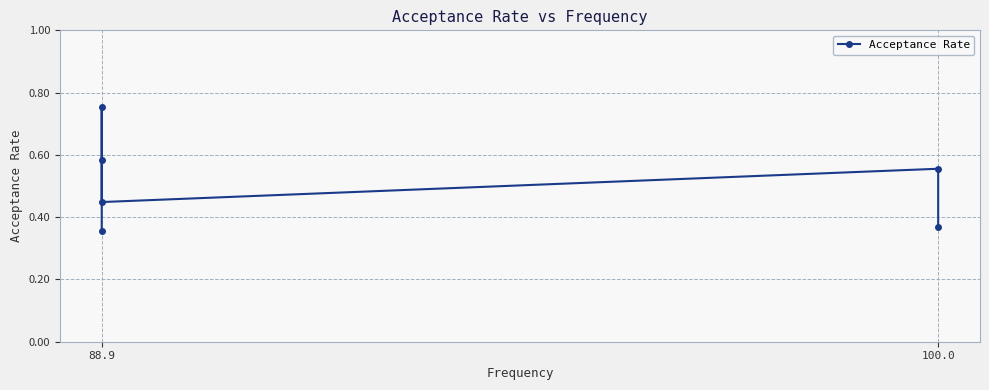

What is the sum of all values?

3.1